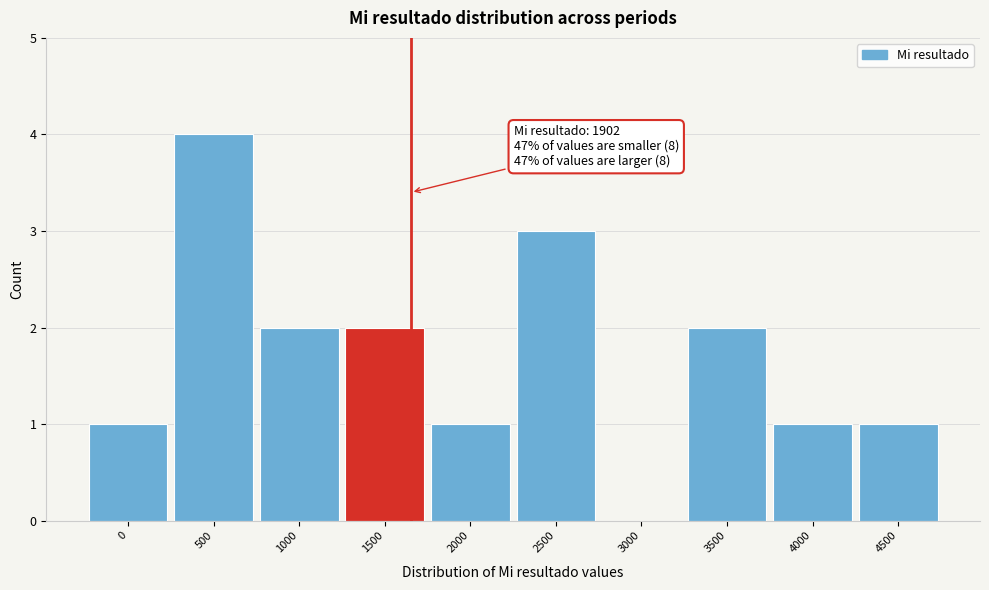

Reading left to right, what are all the values shown in this chart?

0=1	500=4	1000=2	1500=2	2000=1	2500=3	3000=0	3500=2	4000=1	4500=1